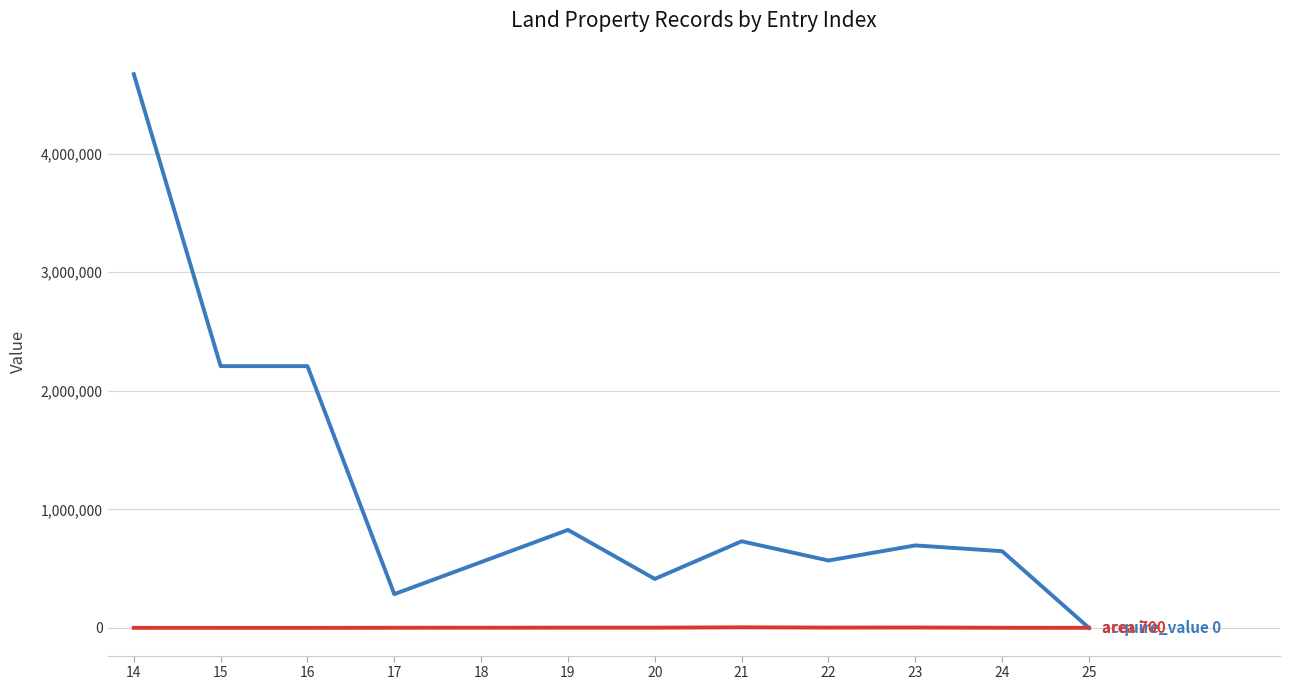

What is the greatest value displayed?

4670523.0